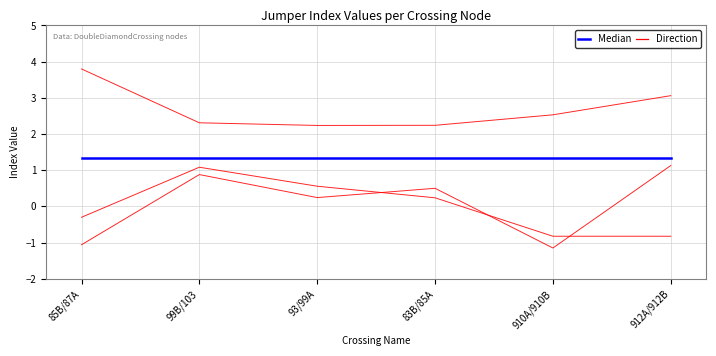

Reading right to left, list all the values displayed in this chart.

Jumper0_toIndex: 912A/912B=-0.8	910A/910B=-0.8	83B/85A=0.2	93/99A=0.6	99B/103=1.1	85B/87A=-0.3
Jumper1_toIndex: 912A/912B=1.1	910A/910B=-1.2	83B/85A=0.5	93/99A=0.2	99B/103=0.9	85B/87A=-1.1
Jumper2_toIndex: 912A/912B=3.1	910A/910B=2.5	83B/85A=2.2	93/99A=2.2	99B/103=2.3	85B/87A=3.8
Median Direction (blue series mean): 912A/912B=1.3	910A/910B=1.3	83B/85A=1.3	93/99A=1.3	99B/103=1.3	85B/87A=1.3